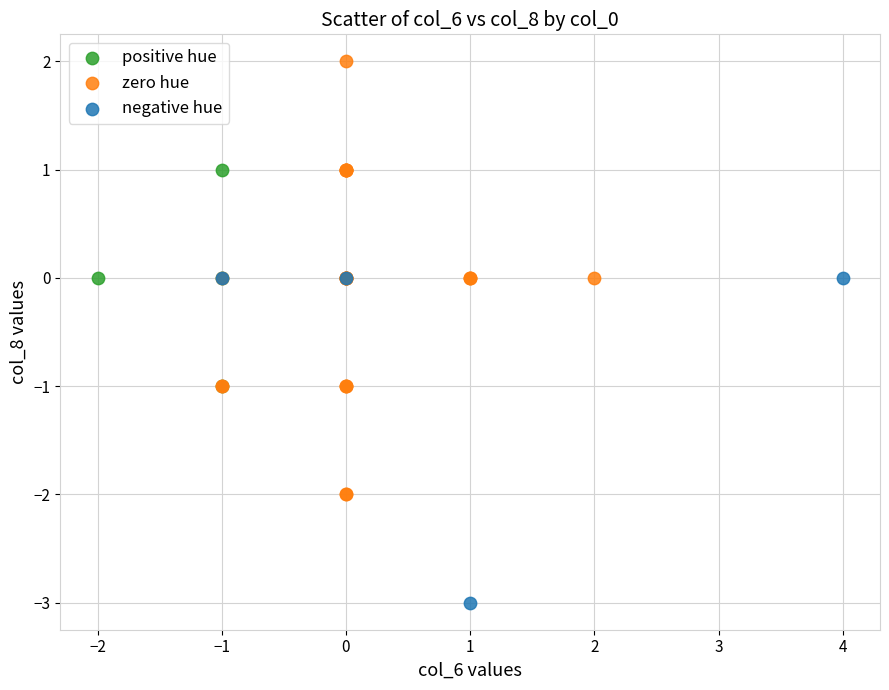

Which series reaches the maximum Y coordinate?

zero hue